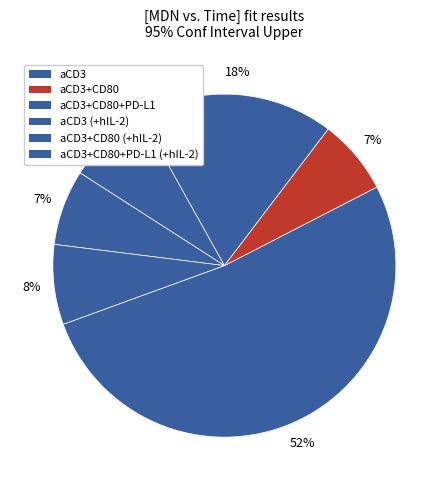

How many segments does this pie chart have?

6